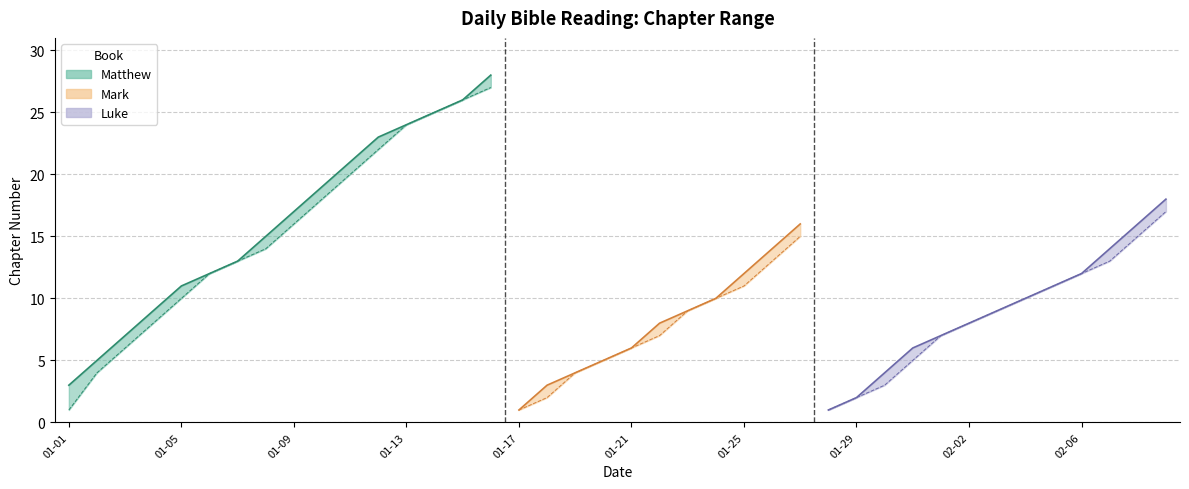

At how many categories does at least one series exceed 19?

6